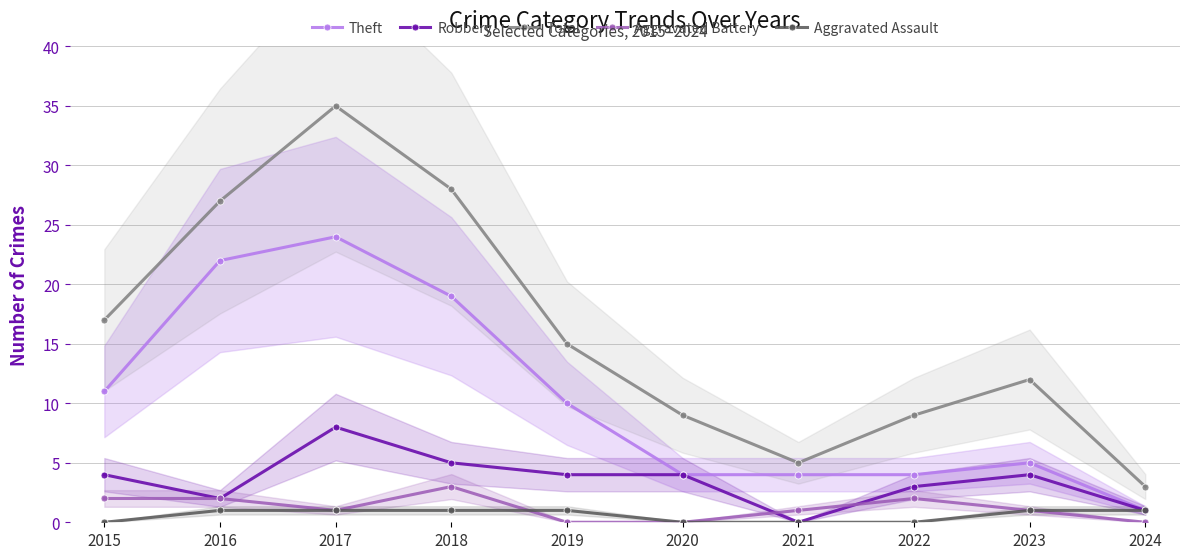

Reading left to right, extract all data points from this chart.

Theft: 11	22	24	19	10	4	4	4	5	1
Robbery: 4	2	8	5	4	4	0	3	4	1
Total: 17	27	35	28	15	9	5	9	12	3
Aggravated Battery: 2	2	1	3	0	0	1	2	1	0
Aggravated Assault: 0	1	1	1	1	0	0	0	1	1